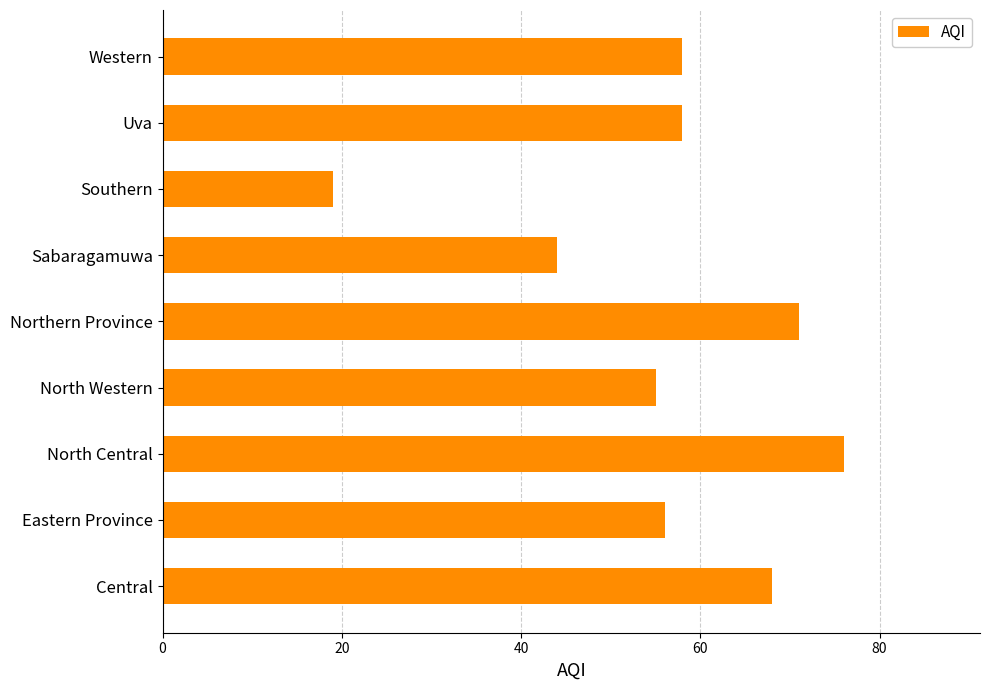

The value at Sabaragamuwa is 44. True or false?

True